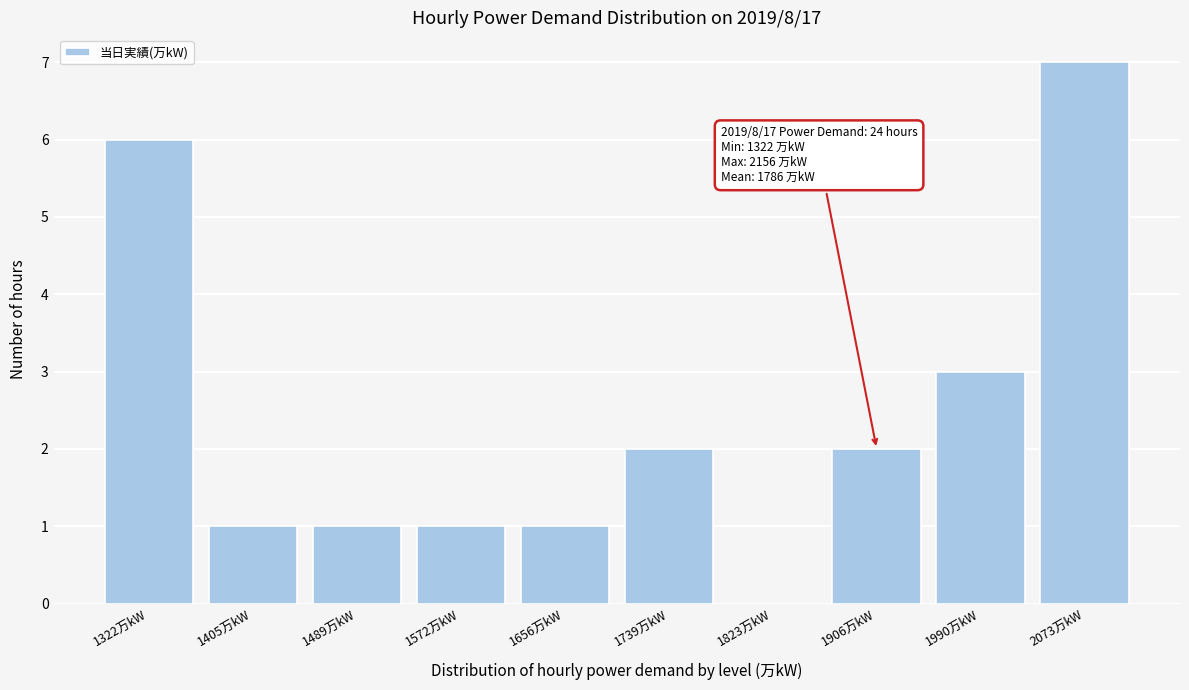

Reading left to right, what are all the values shown in this chart?

1322万kW=6	1405万kW=1	1489万kW=1	1572万kW=1	1656万kW=1	1739万kW=2	1823万kW=0	1906万kW=2	1990万kW=3	2073万kW=7